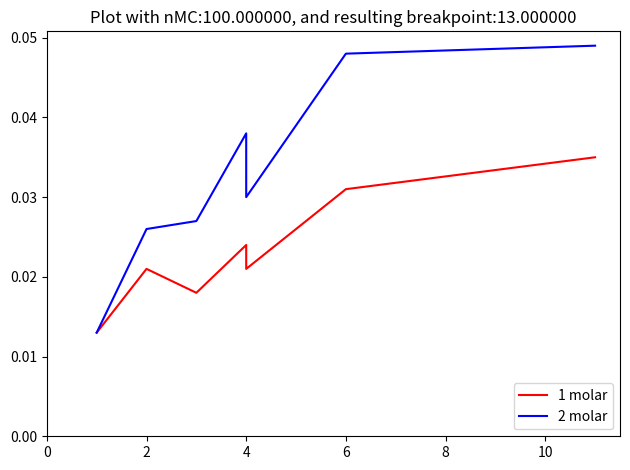

Which has a higher value, 4 or 10?

10